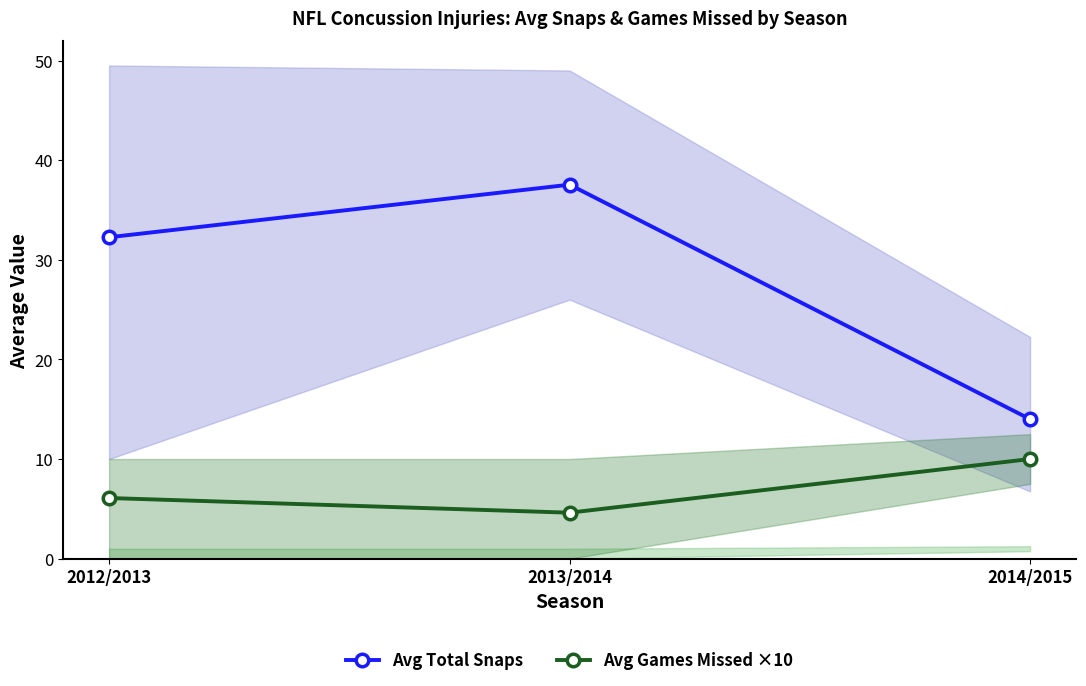

Between 2012/2013 and 2013/2014, which series saw the biggest shift?

Avg Total Snaps